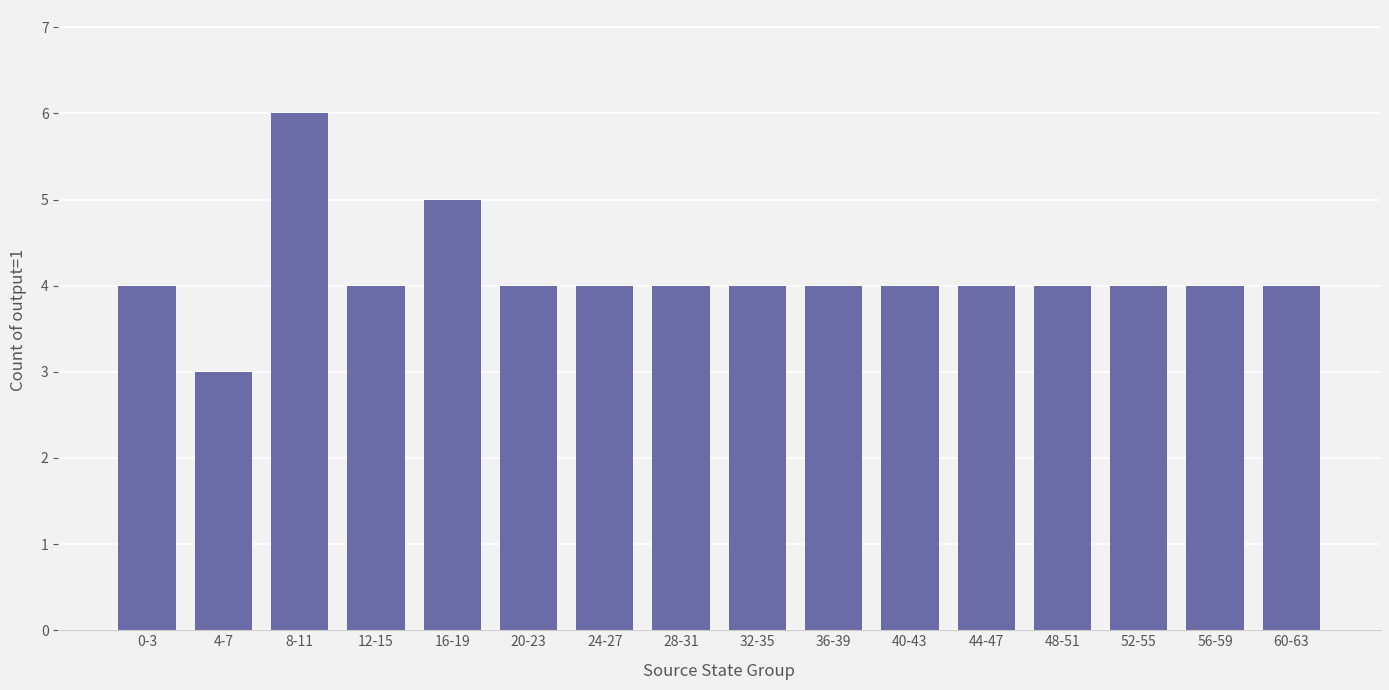

Reading right to left, list all the values displayed in this chart.

4	4	4	4	4	4	4	4	4	4	4	5	4	6	3	4